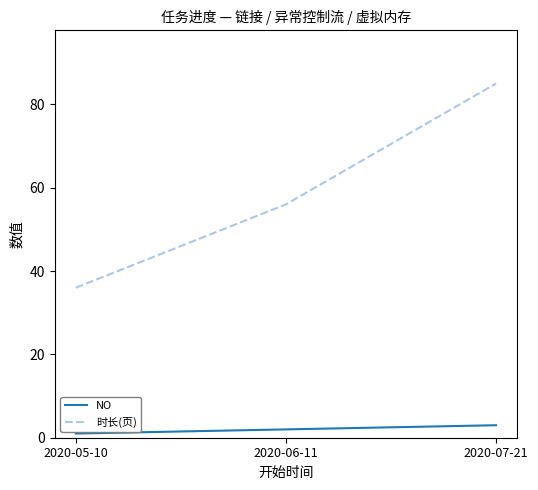

Reading left to right, what are all the values shown in this chart?

NO: 2020-05-10=1	2020-06-11=2	2020-07-21=3
时长(页): 2020-05-10=36	2020-06-11=56	2020-07-21=85